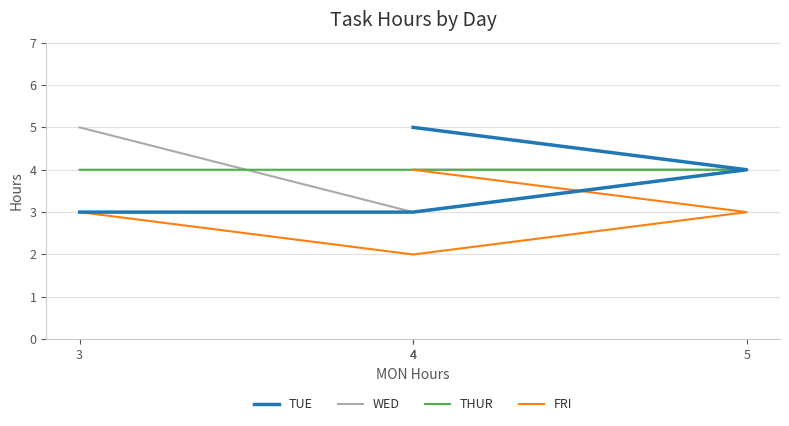

What is the label of the 2nd point from the left?

4